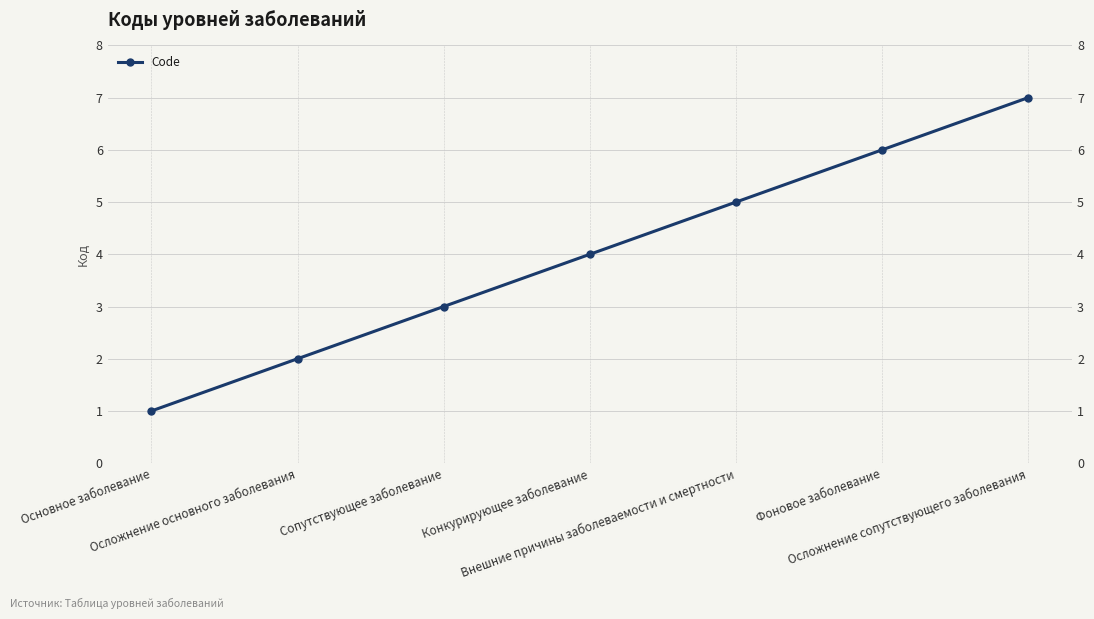

What is the label of the 2nd point from the right?

Фоновое заболевание